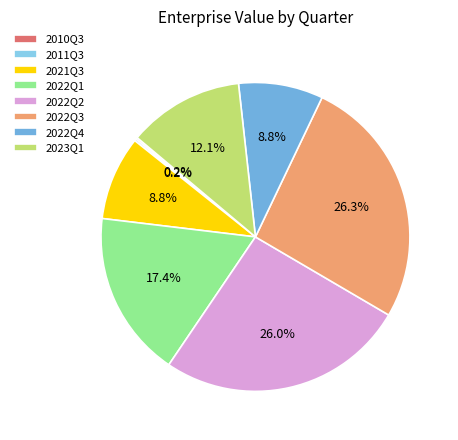

To the nearest percent, what is the average slice percentage?

12%